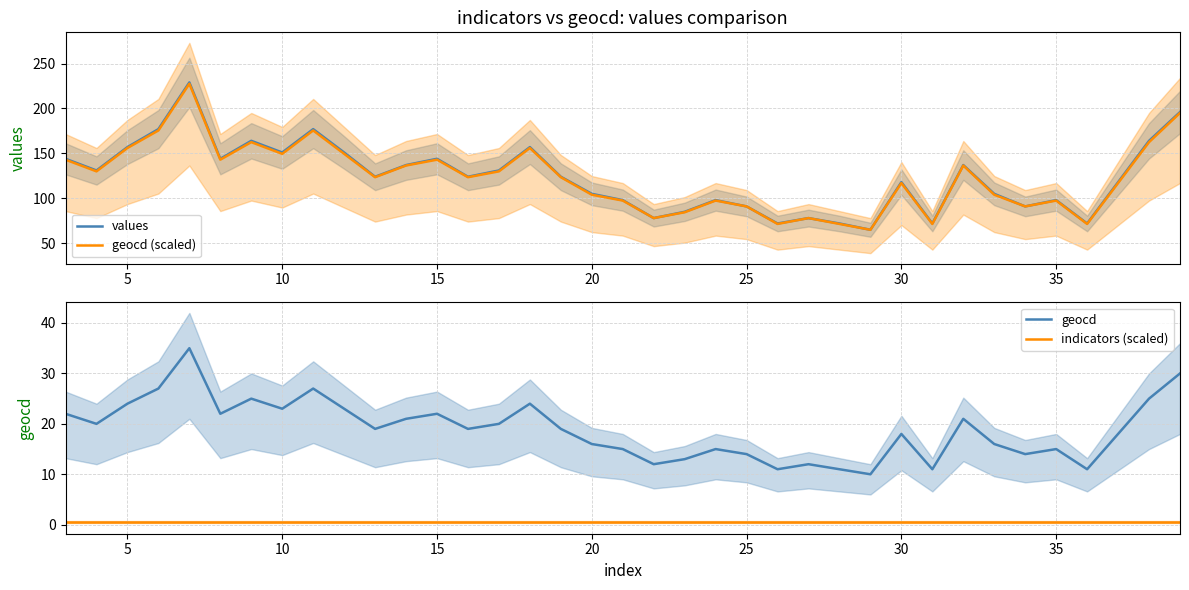

How many interior local valleys does the geocd series have?

11